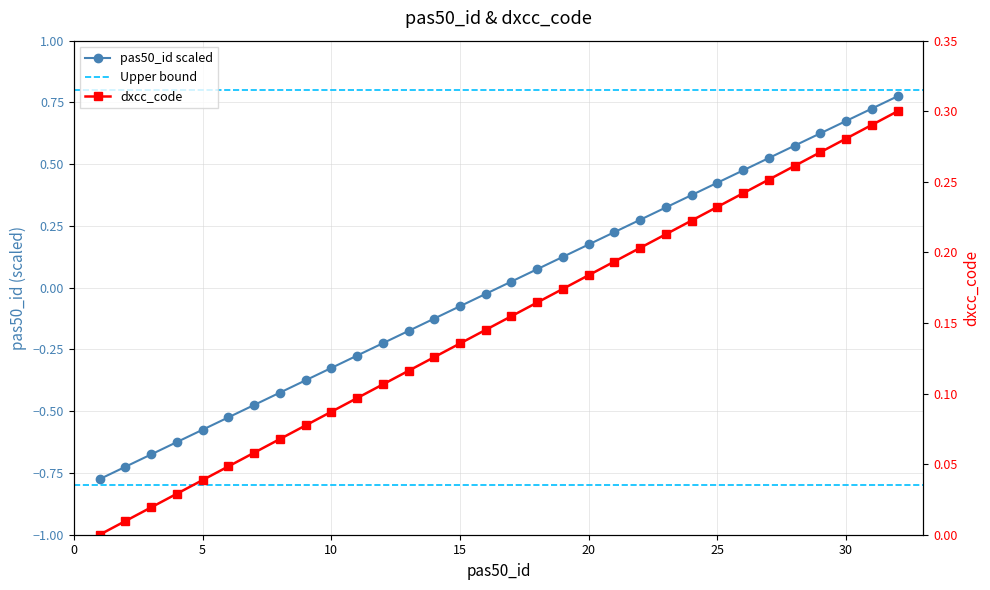

True or false: there are more than 2 points higher than both neighbors.

False